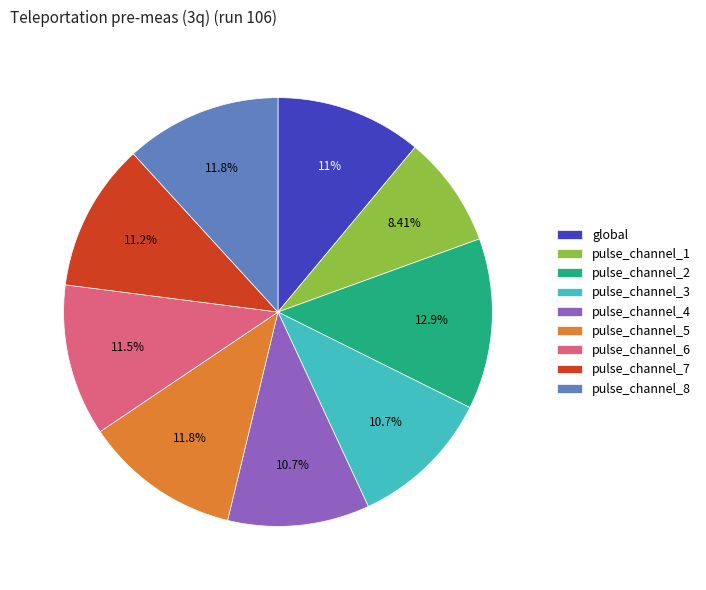

What percentage is the pulse_channel_7 slice, to the nearest percent?

11%